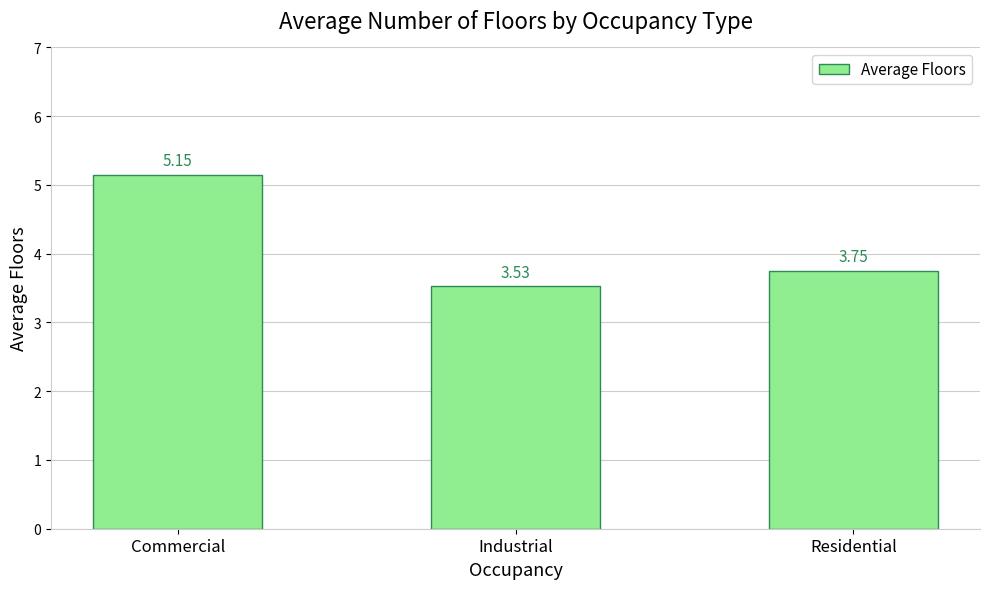

How many series are shown in this chart?

1